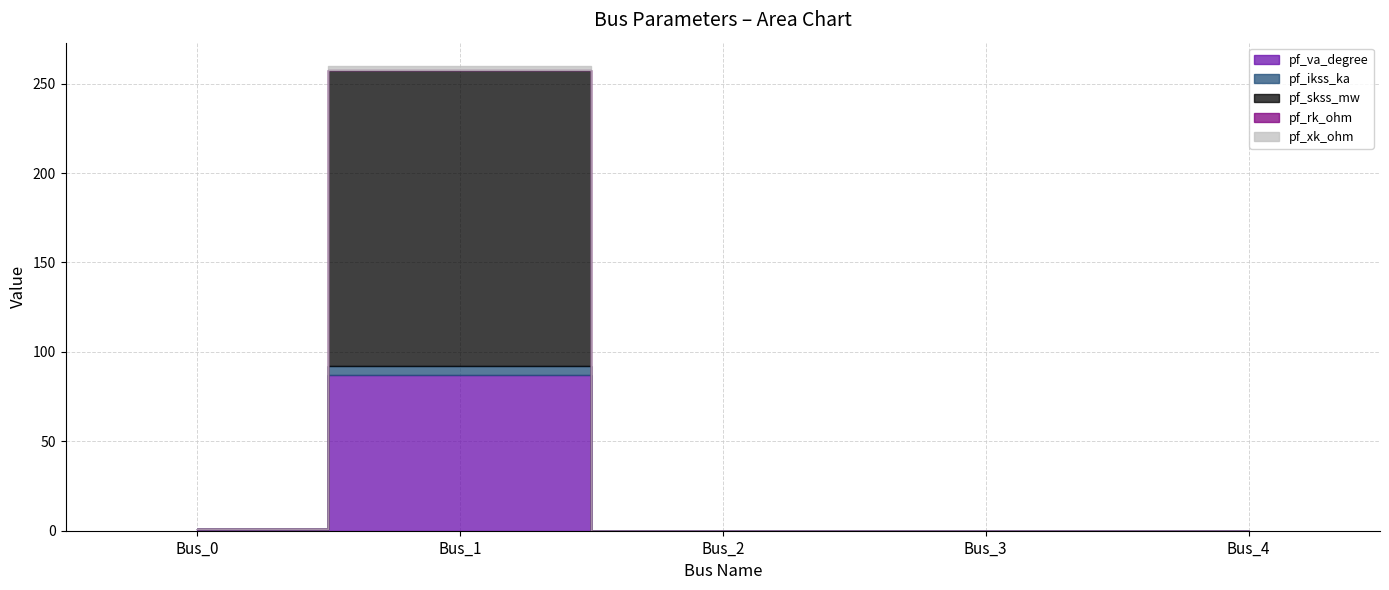

Reading left to right, list all the values displayed in this chart.

pf_va_degree: 0.8	87.3	0.0	0.0	0.0
pf_ikss_ka: 0.0	4.8	0.0	0.0	0.0
pf_skss_mw: 0.0	165.3	0.0	0.0	0.0
pf_rk_ohm: 0.0	0.1	0.0	0.0	0.0
pf_xk_ohm: 0.0	2.4	0.0	0.0	0.0